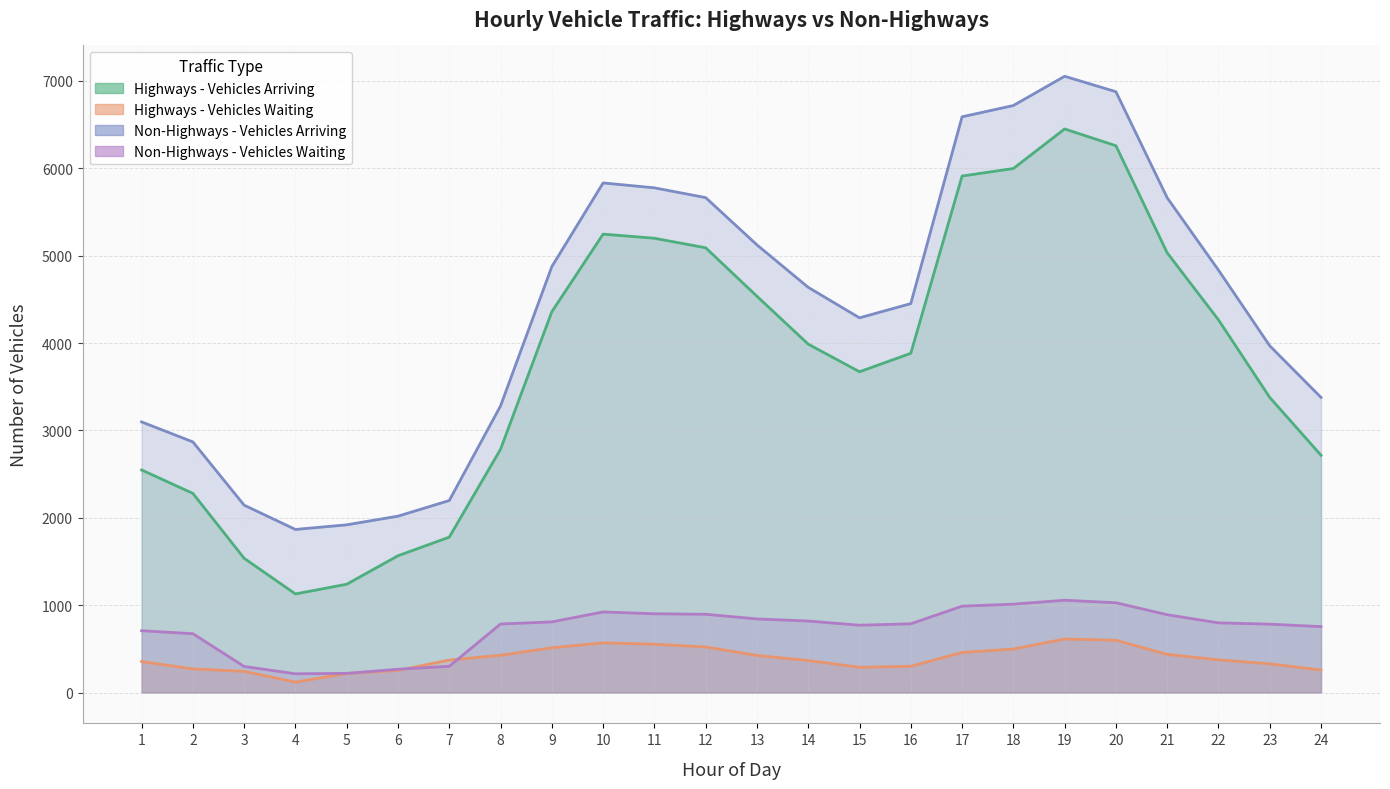

Reading left to right, list all the values displayed in this chart.

Highways - Vehicles Arriving: 2548	2280	1537	1129	1240	1566	1779	2785	4359	5247	5200	5091	4536	3988	3672	3883	5912	5998	6451	6259	5033	4266	3378	2716
Highways - Vehicles Waiting: 355	271	243	120	218	254	372	427	513	569	553	522	425	367	289	301	459	498	613	599	437	375	329	259
Non-Highways - Vehicles Arriving: 3098	2869	2145	1867	1920	2019	2198	3281	4875	5833	5777	5665	5124	4638	4289	4452	6590	6719	7054	6877	5663	4835	3969	3378
Non-Highways - Vehicles Waiting: 708	674	299	215	220	267	301	785	809	923	902	896	843	819	771	787	989	1012	1057	1028	891	798	783	755